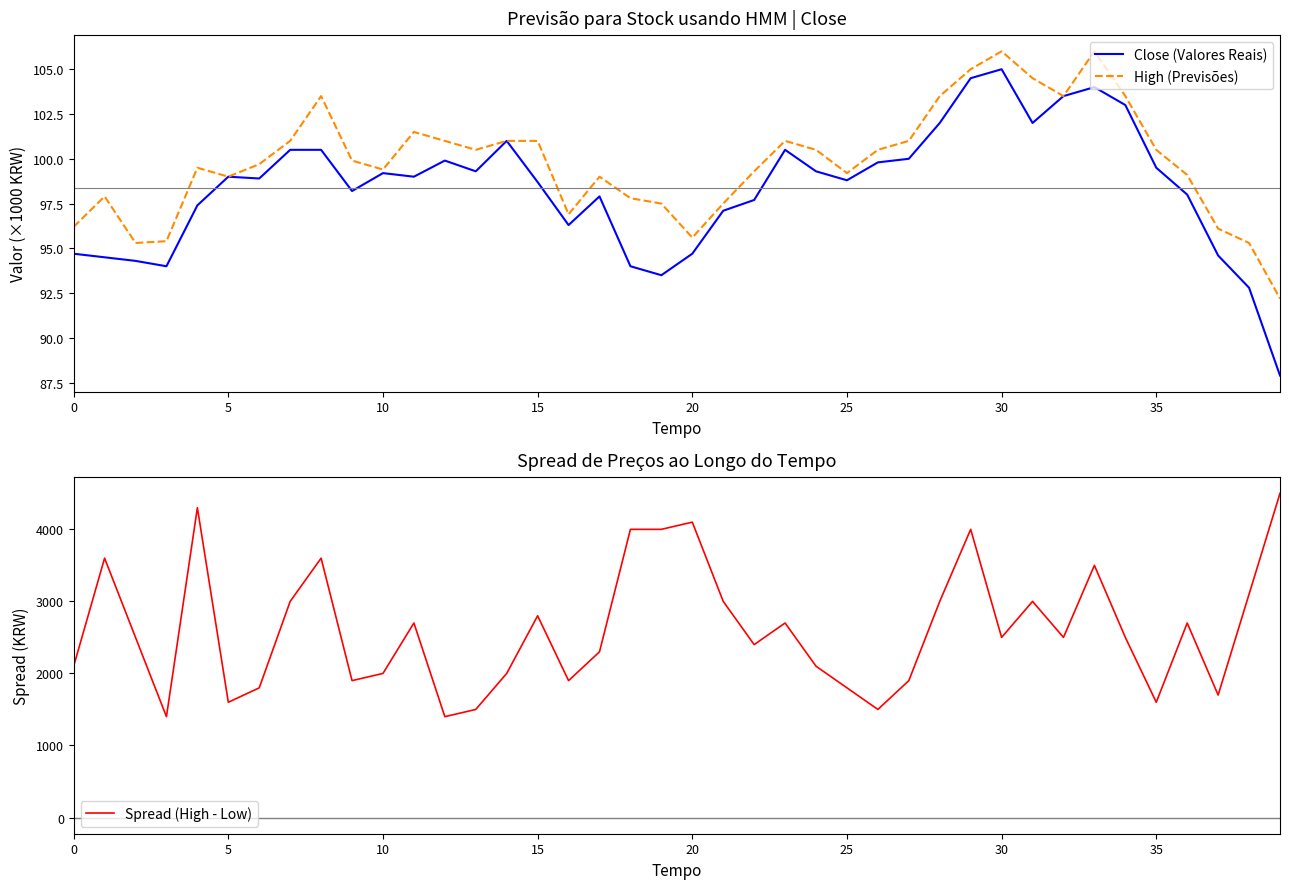

How many data points in High (Previsões) are less than 99?

12